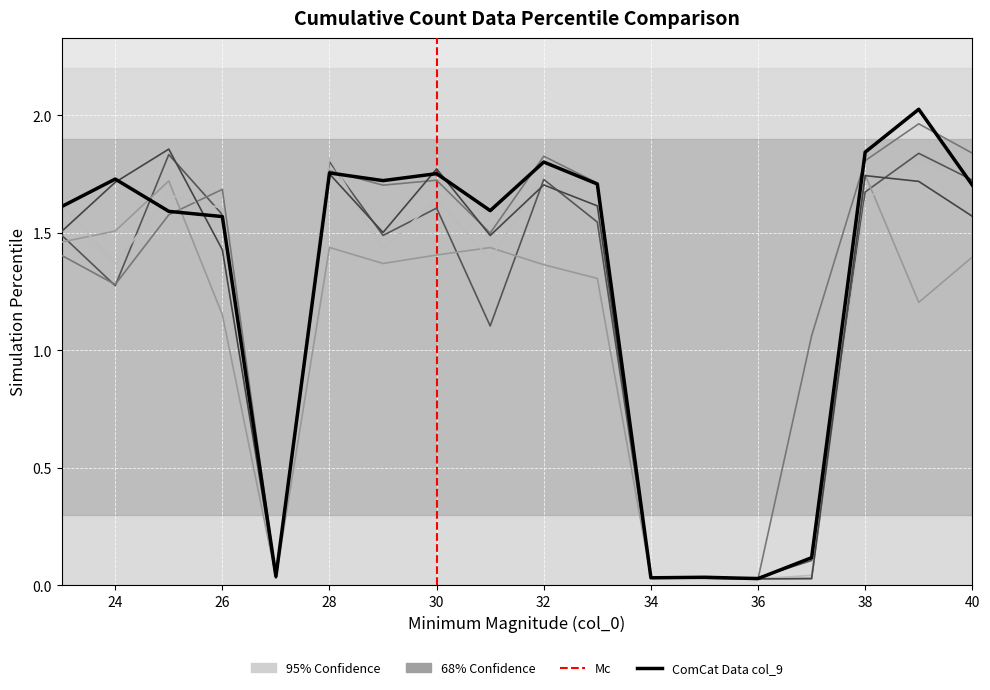

Rank the categories by col_11 value from highest to lowest.

39, 40, 32, 38, 28, 30, 33, 29, 26, 25, 31, 23, 24, 37, 27, 35, 34, 36